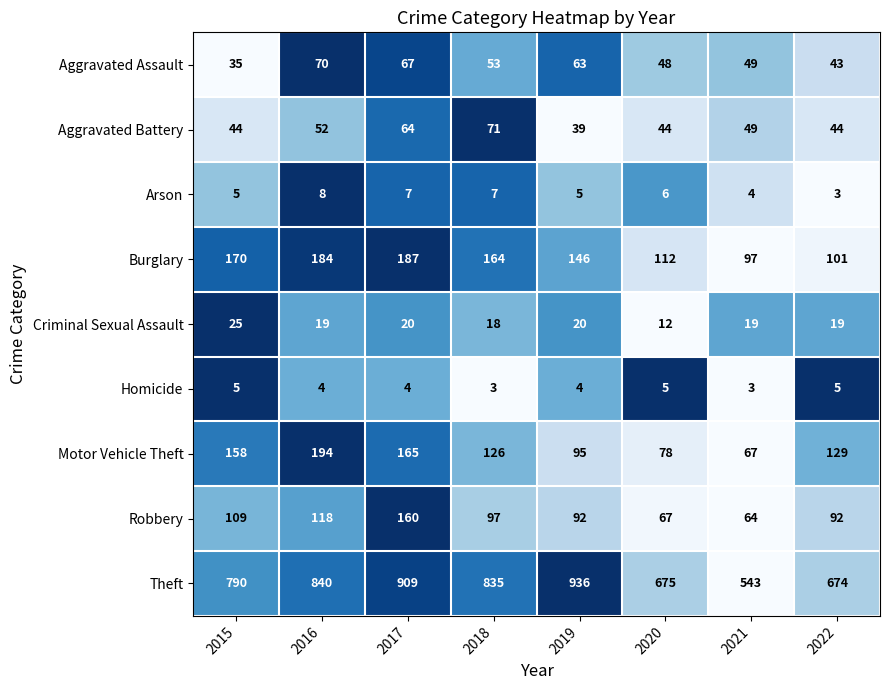

What is the difference between the maximum and second lowest values in the Theft series?

262